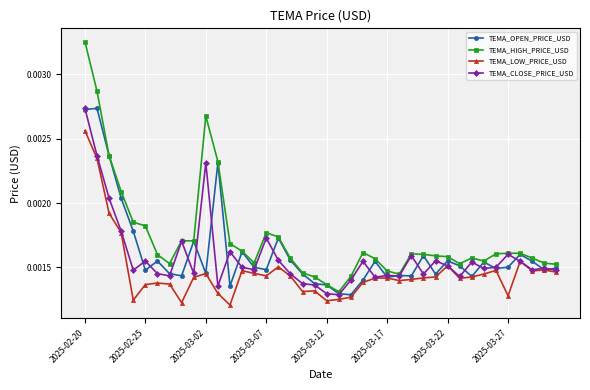

At how many categories does at least one series exceed 0?

40